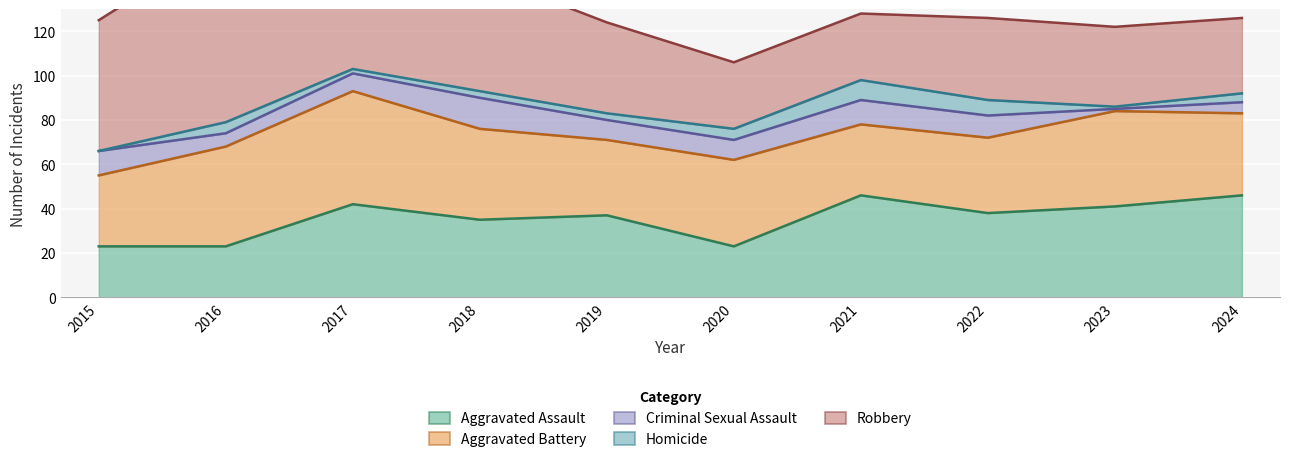

Reading left to right, what are all the values shown in this chart?

Aggravated Assault: 2015=23	2016=23	2017=42	2018=35	2019=37	2020=23	2021=46	2022=38	2023=41	2024=46
Aggravated Battery: 2015=32	2016=45	2017=51	2018=41	2019=34	2020=39	2021=32	2022=34	2023=43	2024=37
Criminal Sexual Assault: 2015=11	2016=6	2017=8	2018=14	2019=9	2020=9	2021=11	2022=10	2023=1	2024=5
Homicide: 2015=0	2016=5	2017=2	2018=3	2019=3	2020=5	2021=9	2022=7	2023=1	2024=4
Robbery: 2015=59	2016=82	2017=54	2018=53	2019=41	2020=30	2021=30	2022=37	2023=36	2024=34